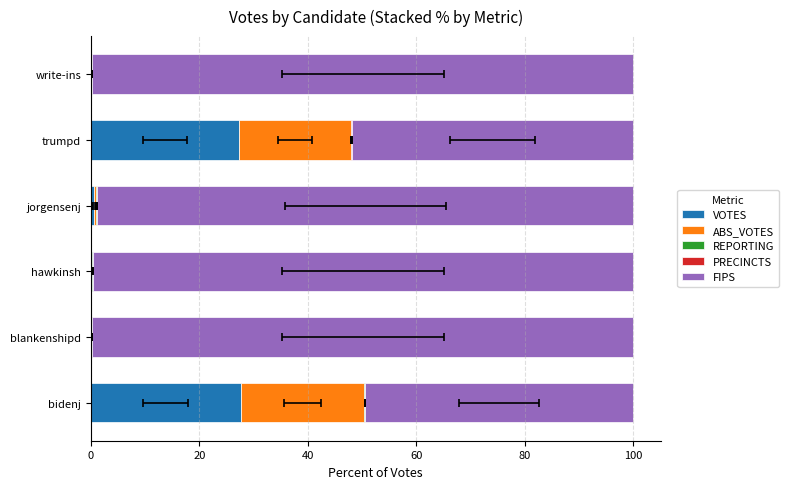

The PRECINCTS series shows 0.1 at bidenj. True or false?

False